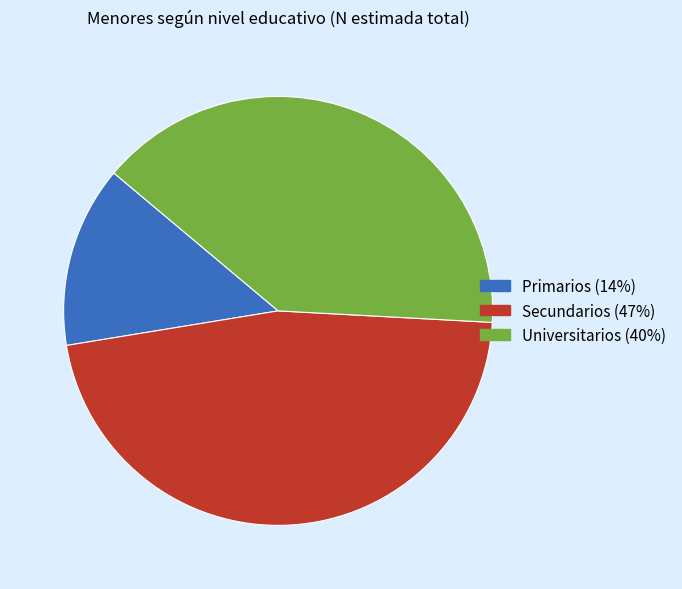

Is the sum of Universitarios and Primarios greater than half?

Yes